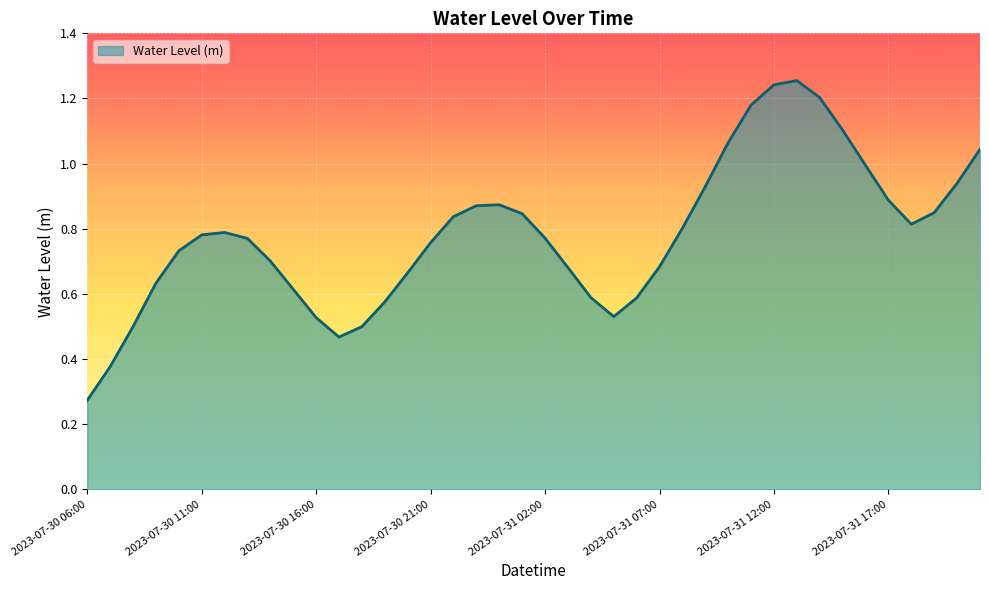

How many lines are shown in the chart?

1